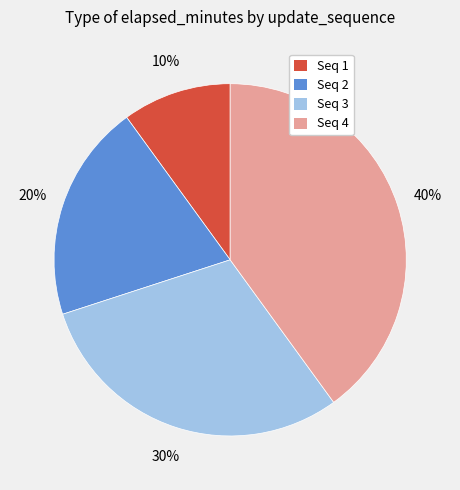

Is there any slice that represents more than half of the pie?

No